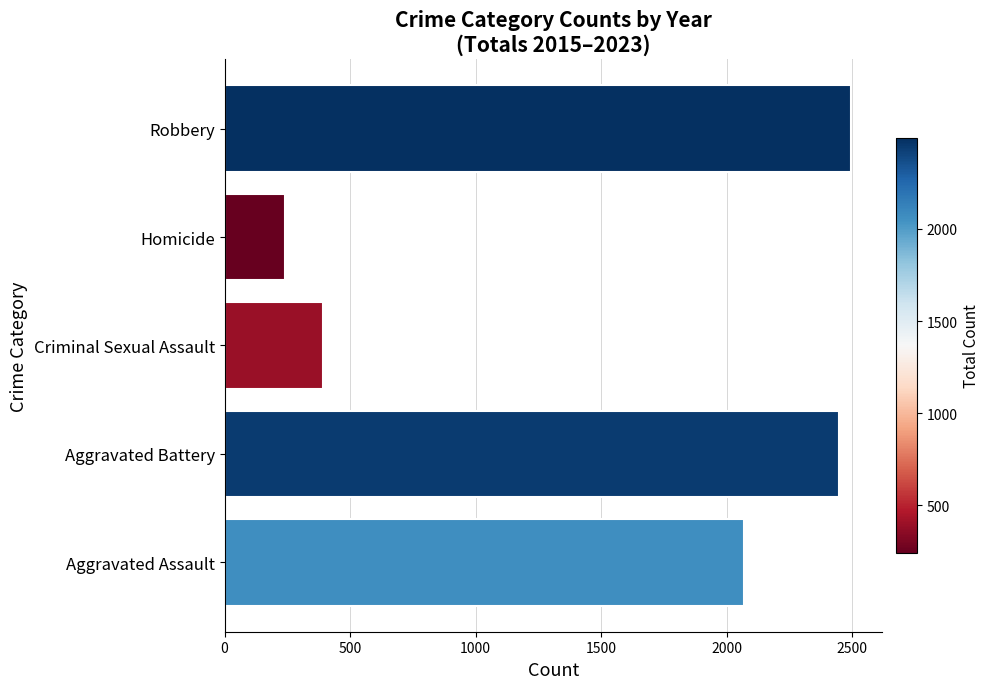

List the labels in order of value, smallest first.

Homicide, Criminal Sexual Assault, Aggravated Assault, Aggravated Battery, Robbery